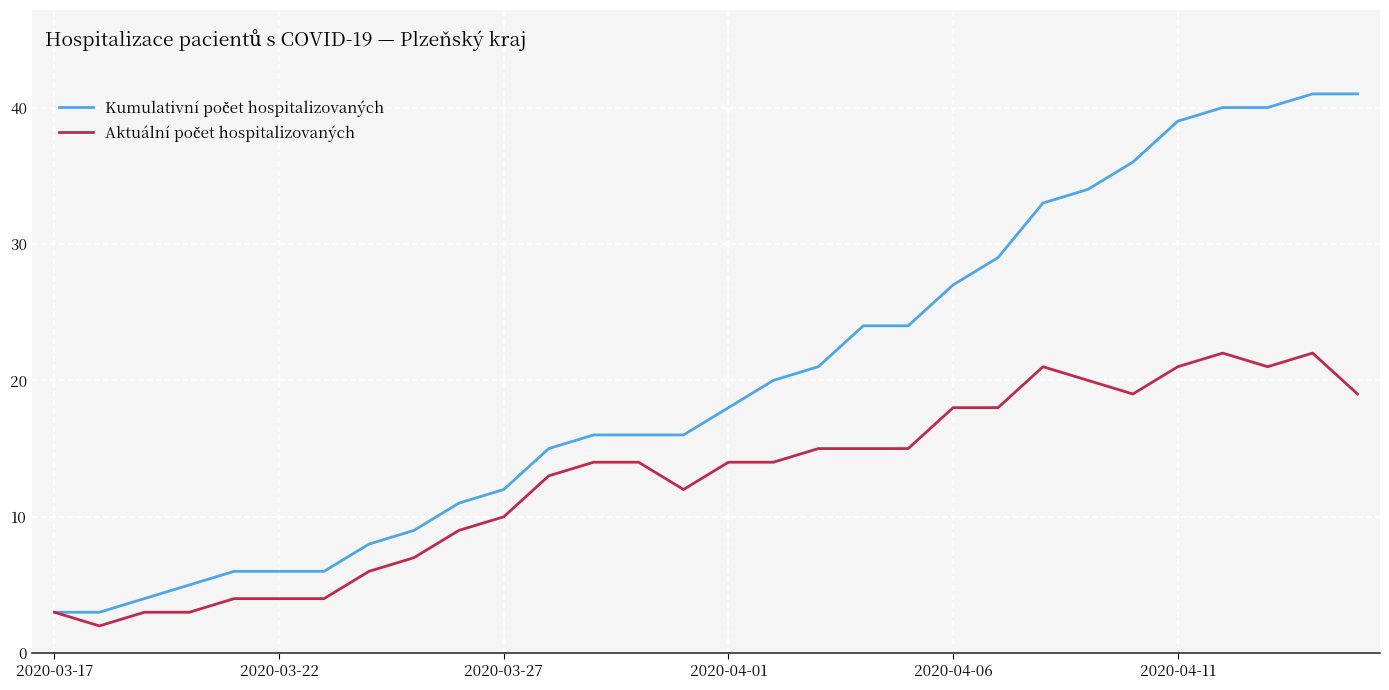

What is the greatest value displayed?

41